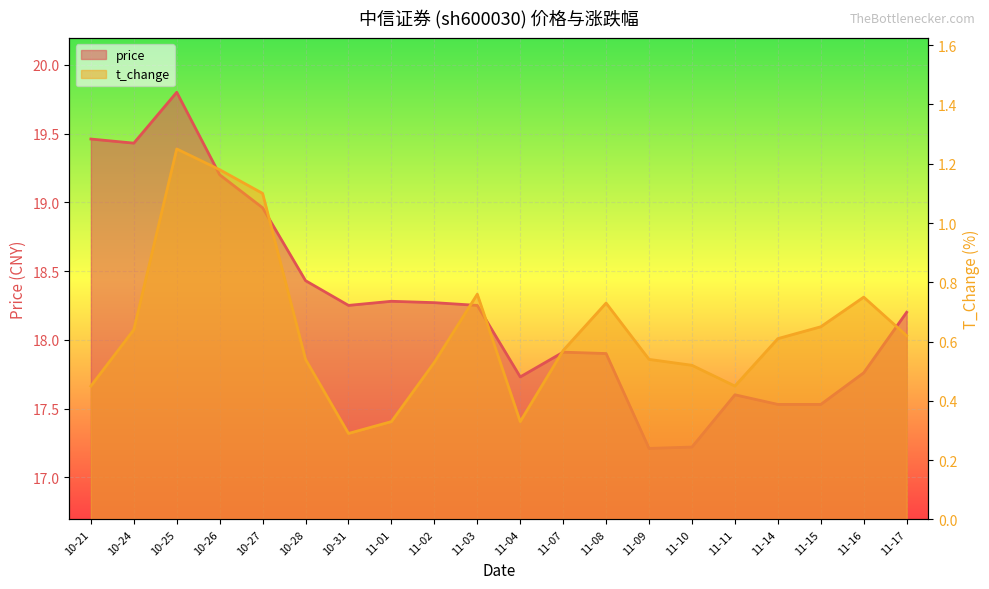

How many distinct data groups are displayed?

2